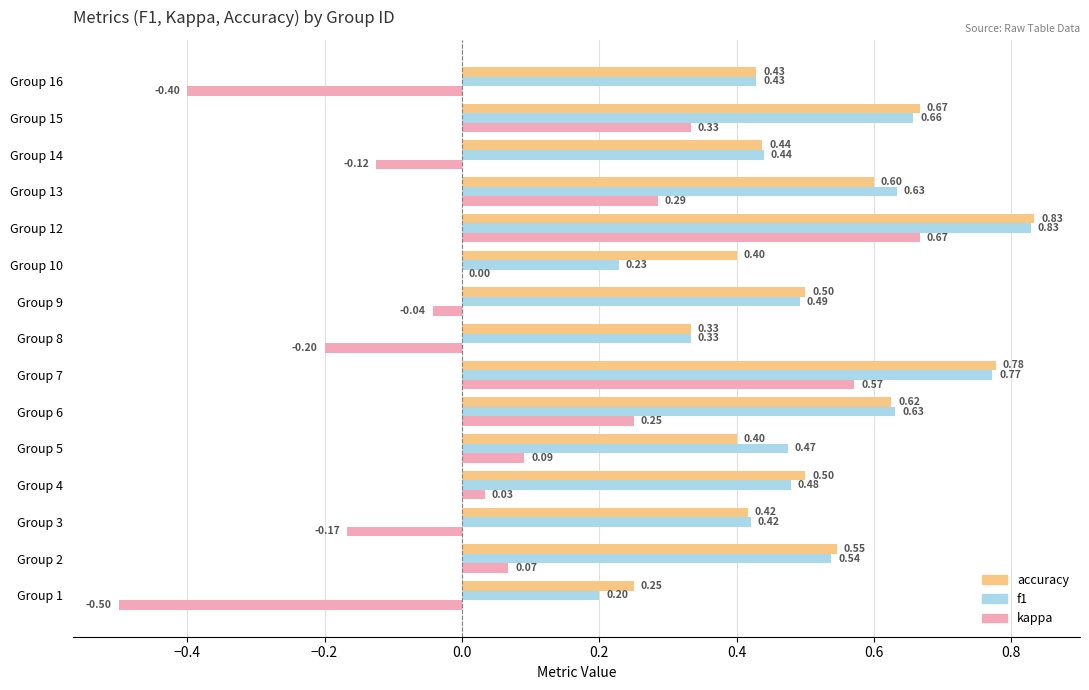

What is the sum of all kappa values?

0.9